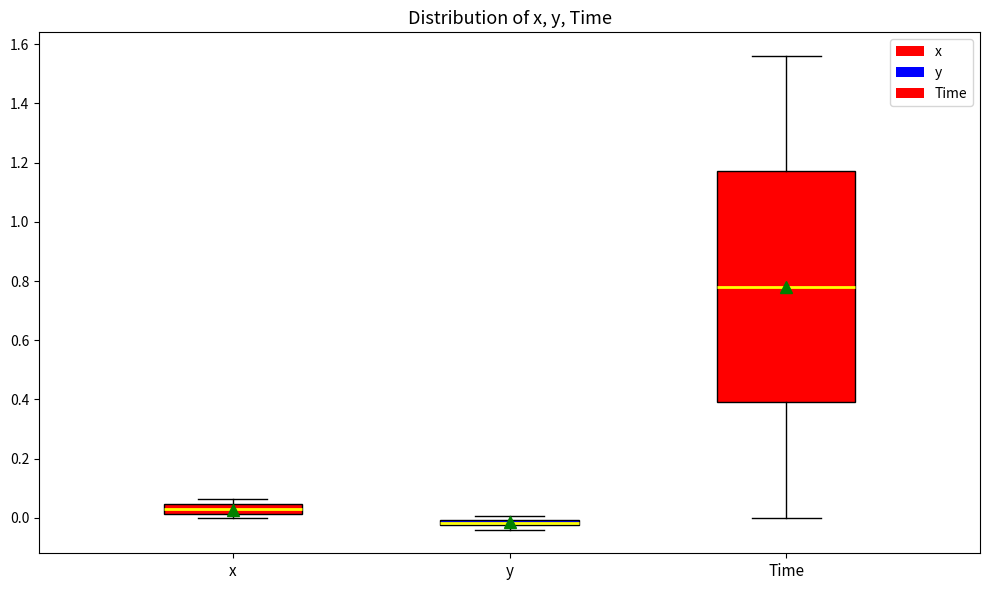

Which box is the tallest, from its lower edge to its upper edge?

Time